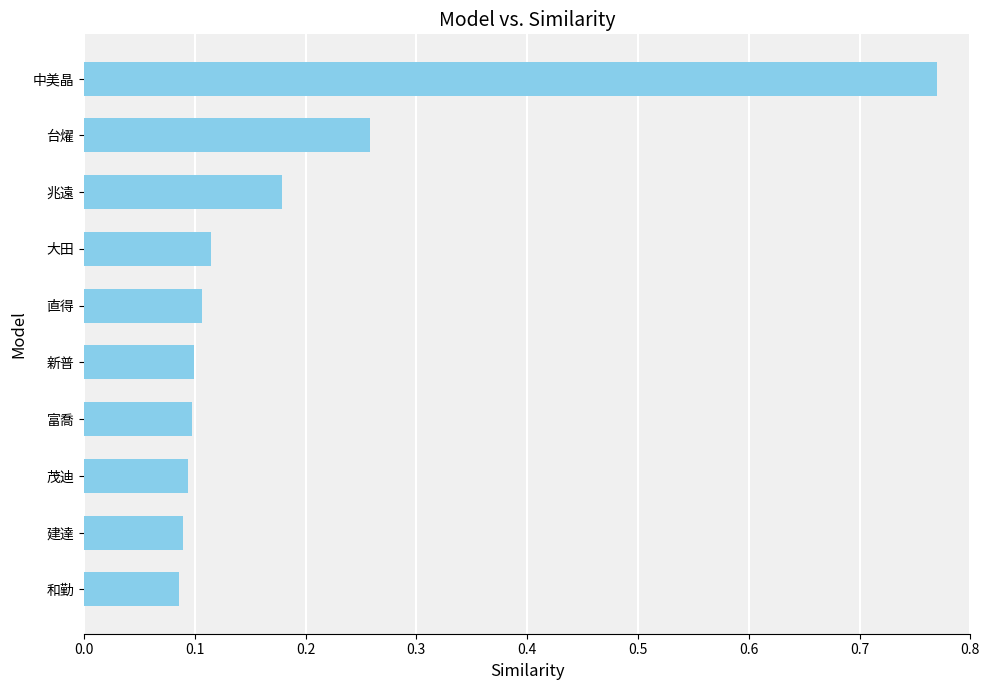

Between 建達 and 台燿, which is larger?

台燿